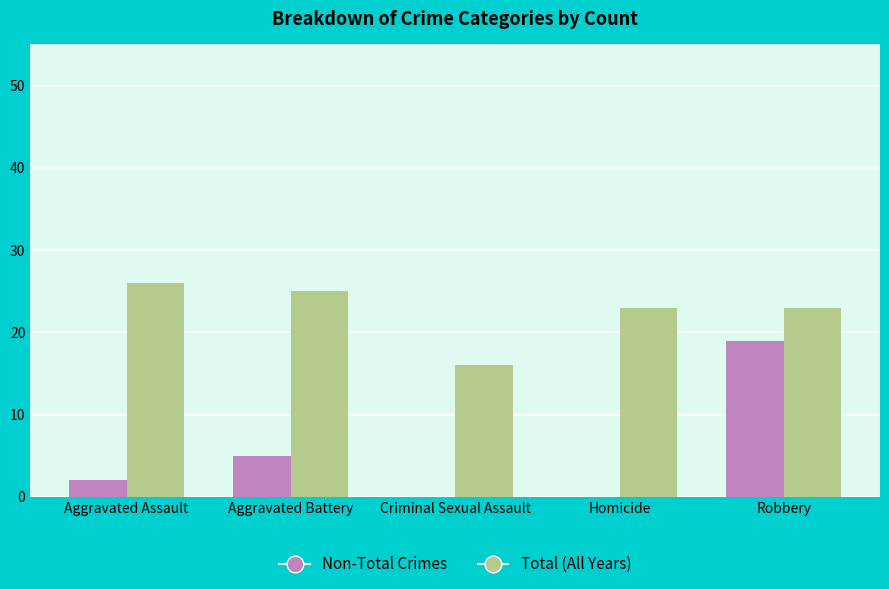

Reading left to right, what are all the values shown in this chart?

Non-Total Crimes: Aggravated Assault=2	Aggravated Battery=5	Criminal Sexual Assault=0	Homicide=0	Robbery=19
Total (All Years): Aggravated Assault=26	Aggravated Battery=25	Criminal Sexual Assault=16	Homicide=23	Robbery=23